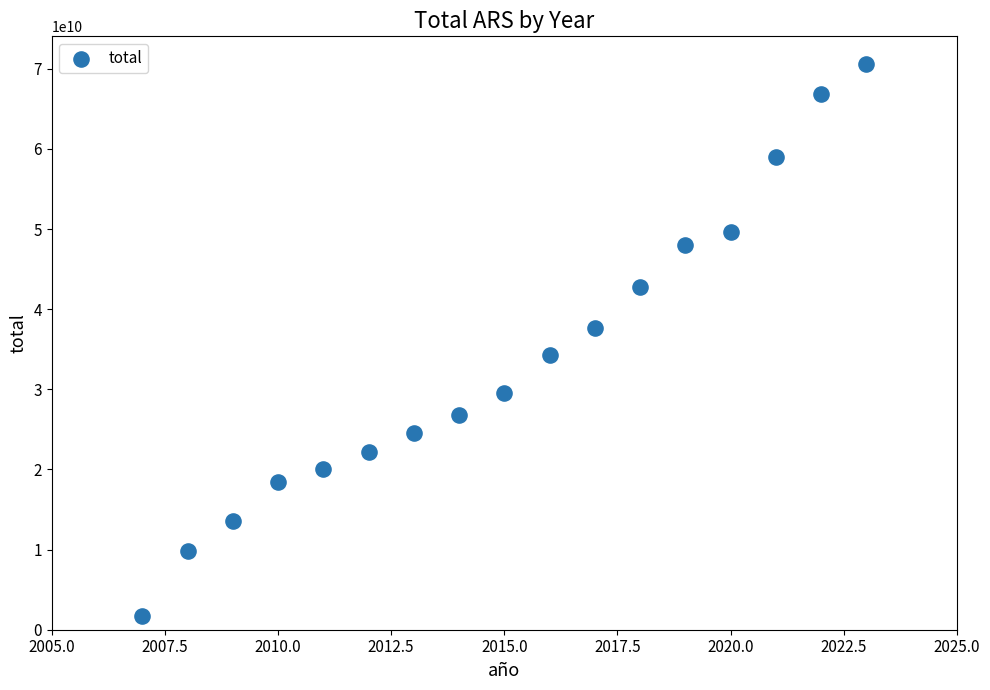

What is the range of Y values (max minus min)?

68893769814